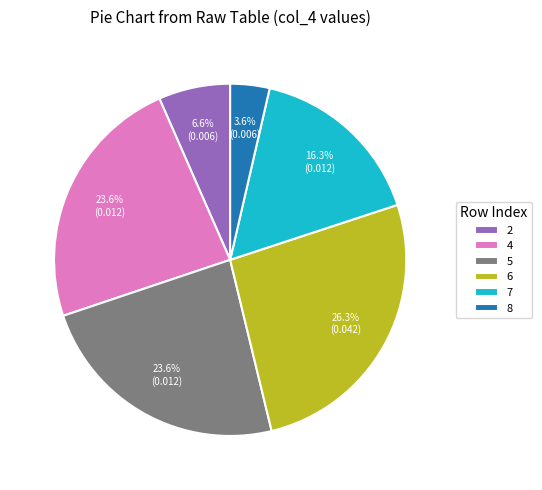

To the nearest percent, what is the difference between the largest and smallest slice percentages?

23%